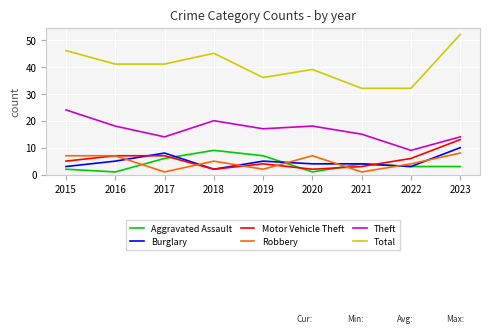

Reading left to right, transcribe all the data shown in this chart.

Aggravated Assault: 2	1	6	9	7	1	4	3	3
Burglary: 3	5	8	2	5	4	4	3	10
Motor Vehicle Theft: 5	7	7	2	4	2	3	6	13
Robbery: 7	7	1	5	2	7	1	4	8
Theft: 24	18	14	20	17	18	15	9	14
Total: 46	41	41	45	36	39	32	32	52